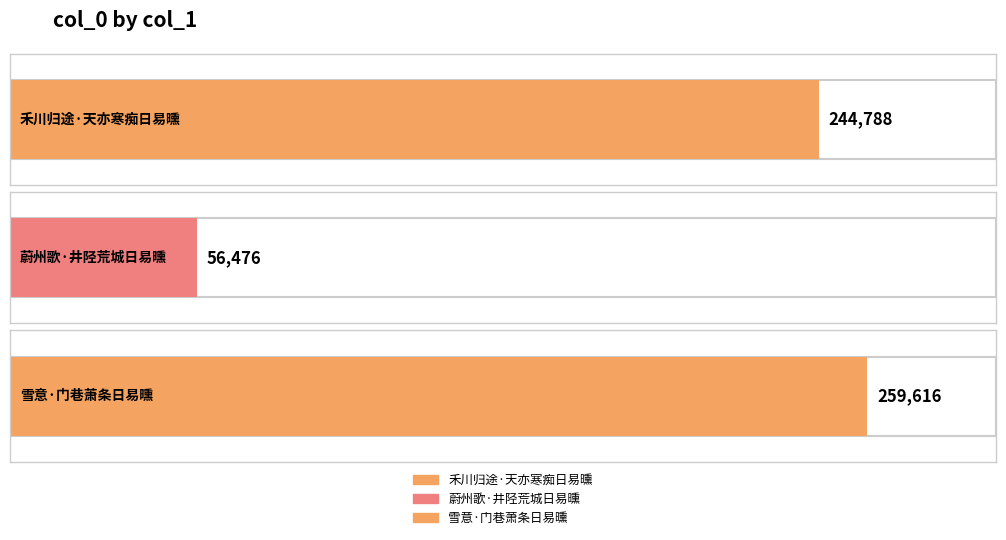

List the labels in order of value, largest first.

雪意·门巷萧条日易曛, 禾川归途·天亦寒痴日易曛, 蔚州歌·井陉荒城日易曛